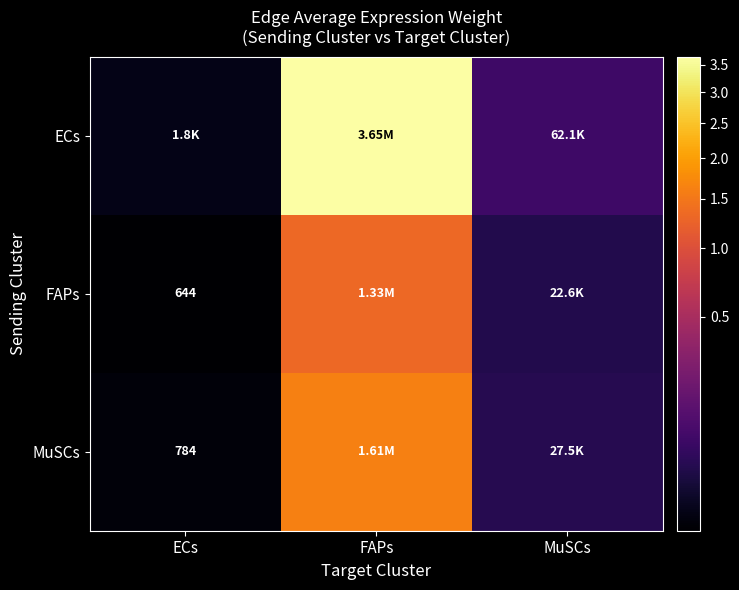

List the labels in order of MuSCs value, smallest first.

ECs, MuSCs, FAPs